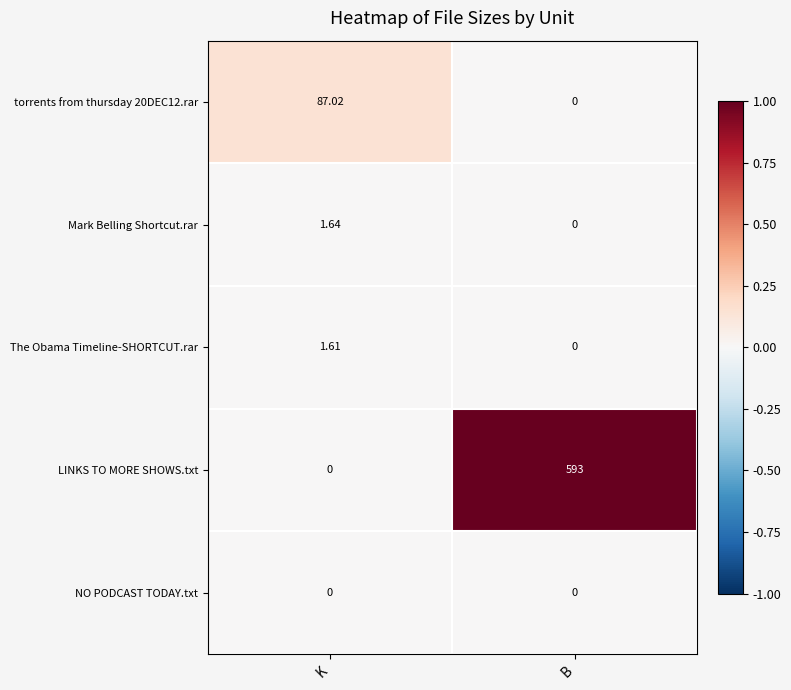

Which series has the largest range (max minus min)?

LINKS TO MORE SHOWS.txt